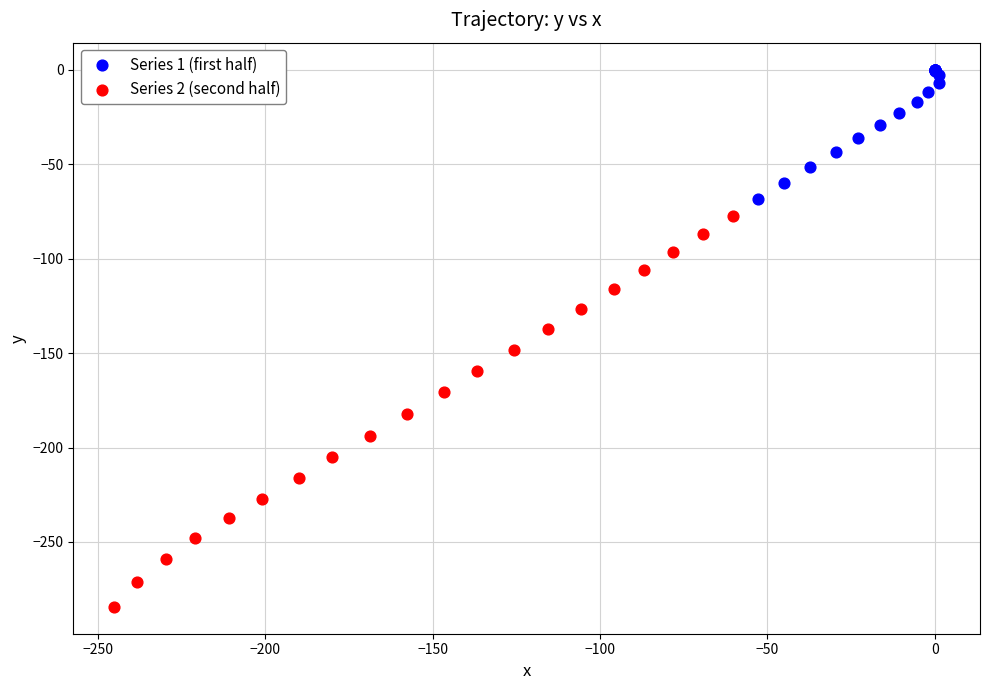

Which series reaches the minimum Y coordinate?

Series 2 (second half)